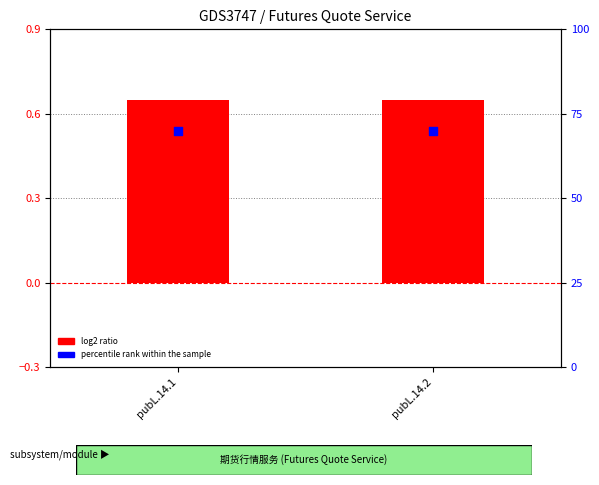

At how many categories does at least one series exceed 67?

2